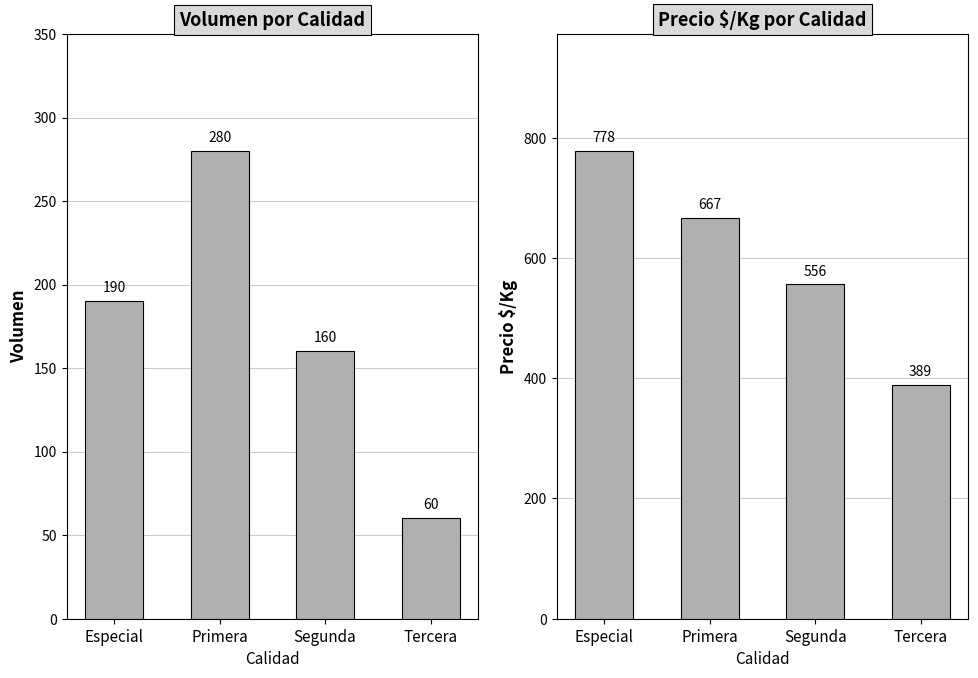

Reading left to right, extract all data points from this chart.

Volumen: Especial=190	Primera=280	Segunda=160	Tercera=60
Precio $/Kg: Especial=778	Primera=667	Segunda=556	Tercera=389